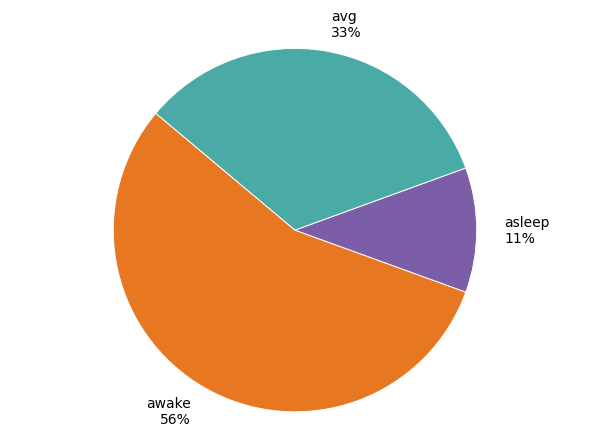

Does awake account for over 50% of the chart?

Yes